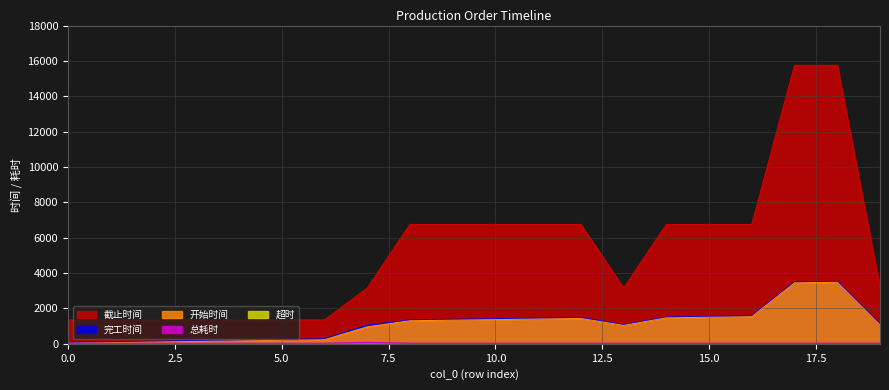

Reading left to right, list all the values displayed in this chart.

开始时间: 33	66	99	132	165	198	231	957	1303	1336	1369	1402	1435	1039	1468	1501	1534	3448	3481	1072
完工时间: 66	99	132	165	198	231	264	1039	1336	1369	1402	1435	1468	1072	1501	1534	1567	3481	3514	1105
截止时间: 1350	1350	1350	1350	1350	1350	1350	3150	6750	6750	6750	6750	6750	3150	6750	6750	6750	15750	15750	3150
总耗时: 33	33	33	33	33	33	33	82	33	33	33	33	33	33	33	33	33	33	33	33